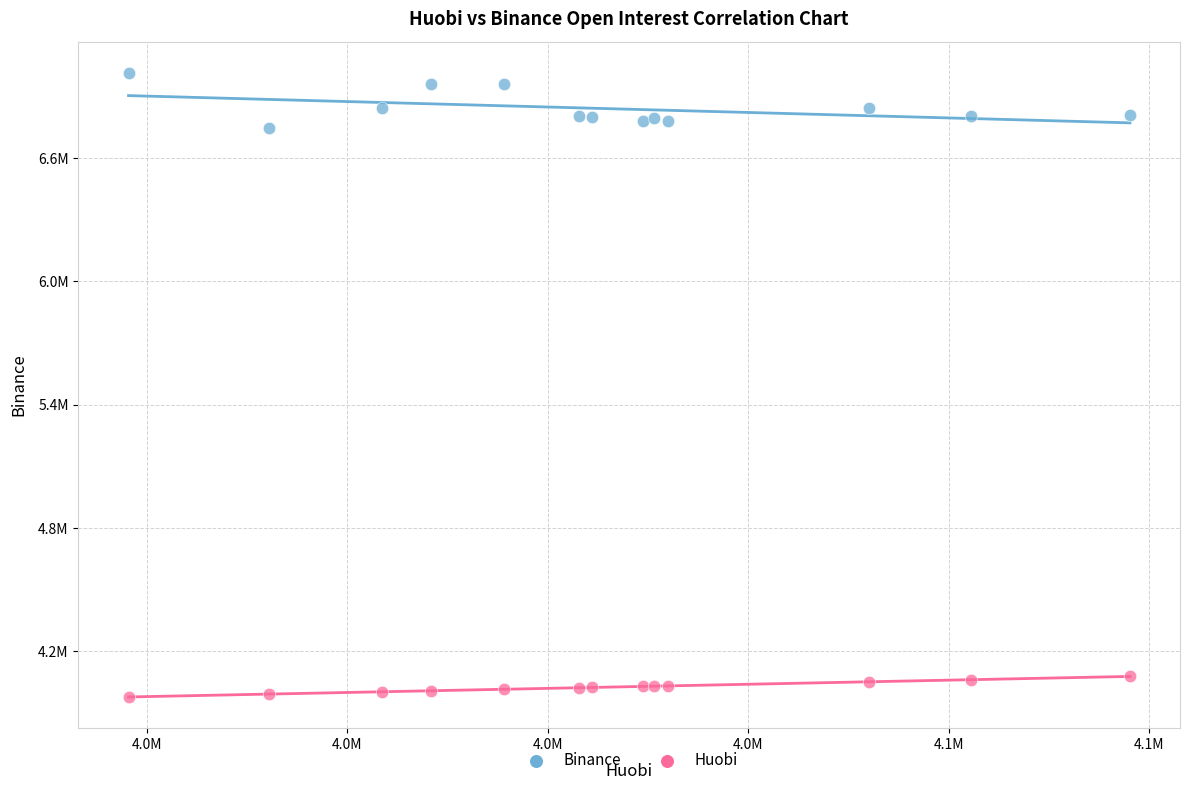

What are all the series names shown in the legend?

Binance, Huobi